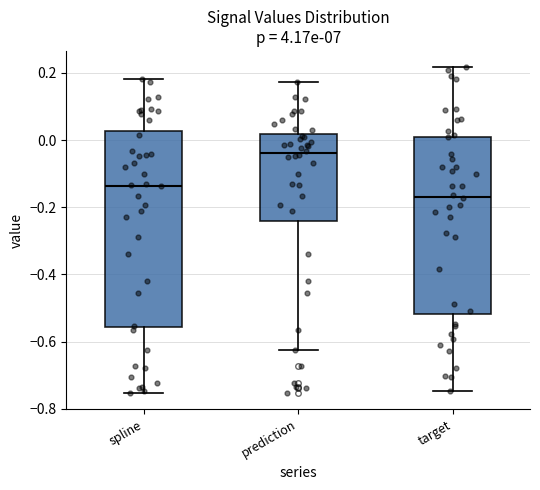

Reading left to right, read every box against the y-axis: the position of its median line, the range the box covers, and the ends of its whiskers. The values are not printed on the chart, so give them approximately, as read against the axis.

spline: median -0.14, box -0.56 to 0.02, whiskers -0.76 to 0.18
prediction: median -0.04, box -0.24 to 0.02, whiskers -0.62 to 0.18
target: median -0.16, box -0.52 to 0.02, whiskers -0.74 to 0.22